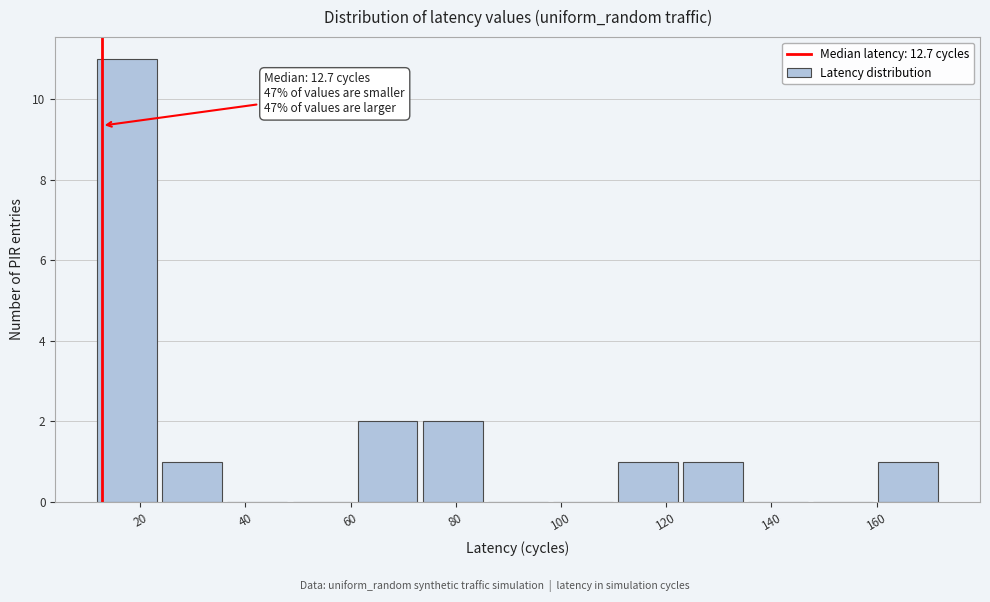

Which range on the x-axis has the tallest bar?

12 to 24